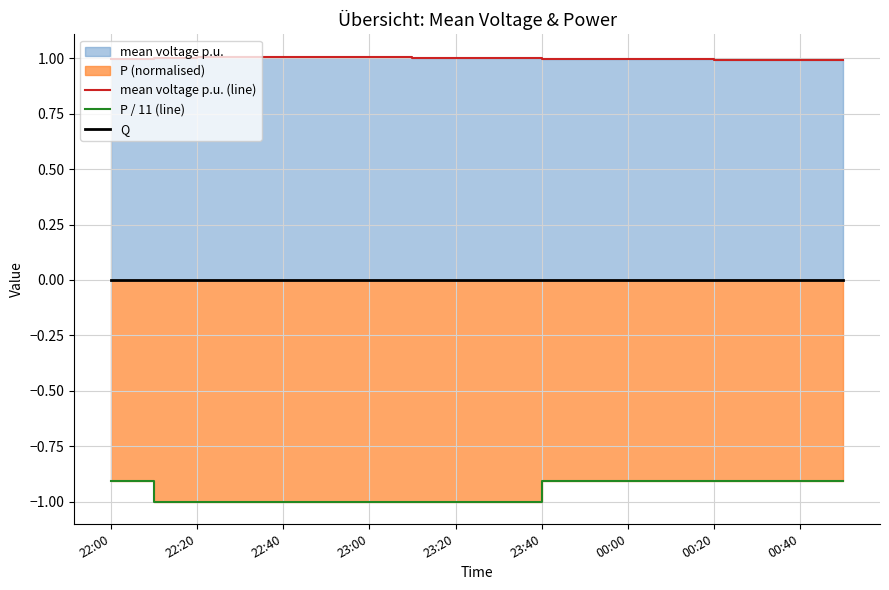

True or false: P / 11 (line) and mean voltage p.u. (line) intersect in this chart.

False